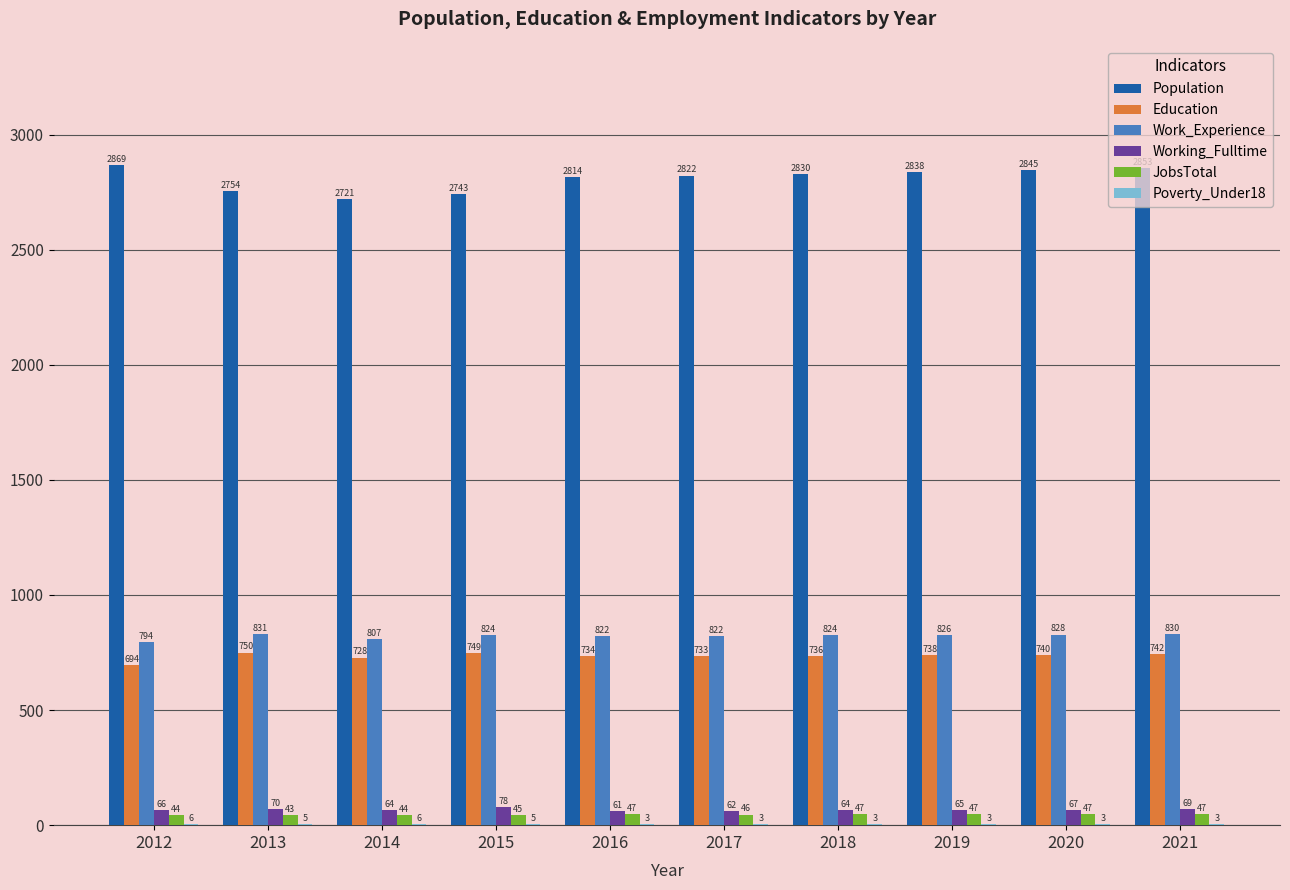

Is the value of Working_Fulltime at 2019 greater than the value of Work_Experience at 2019?

No